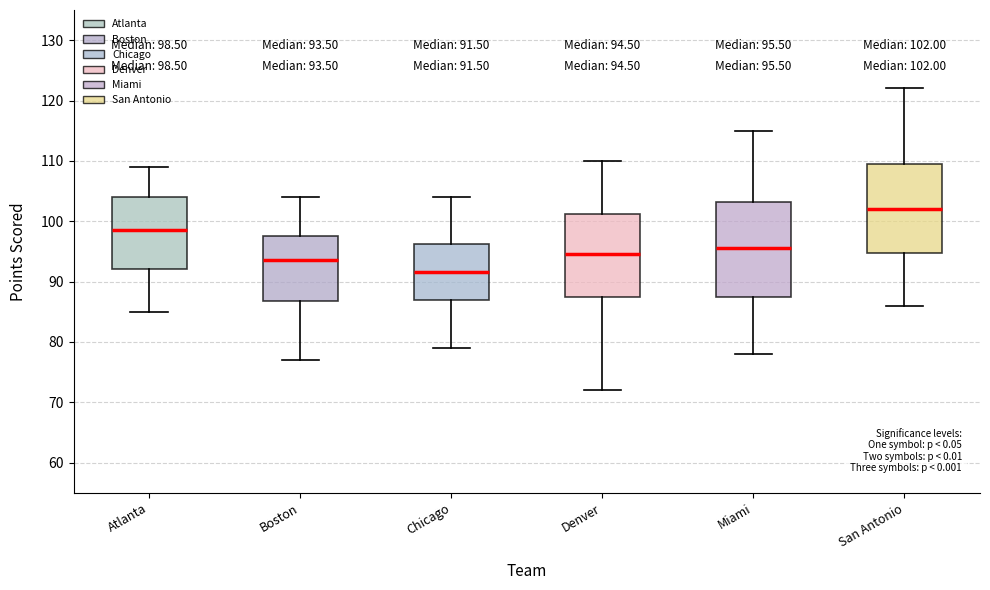

Which box has the highest median line?

San Antonio